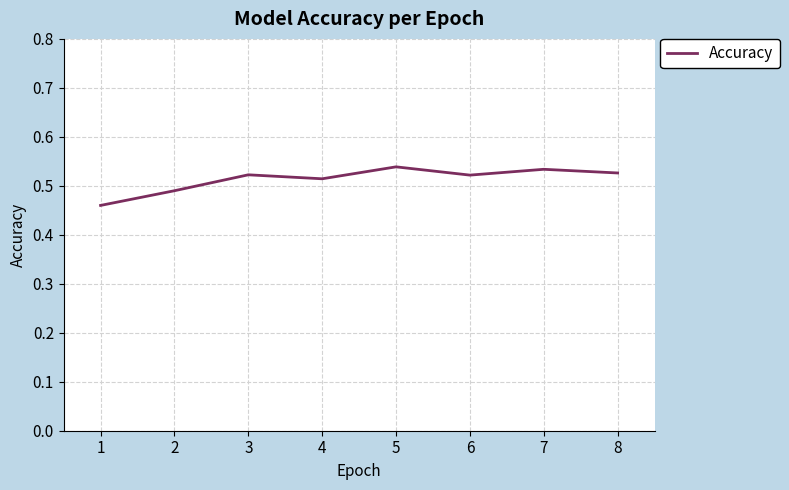

At which label is the value closest to 0?

1